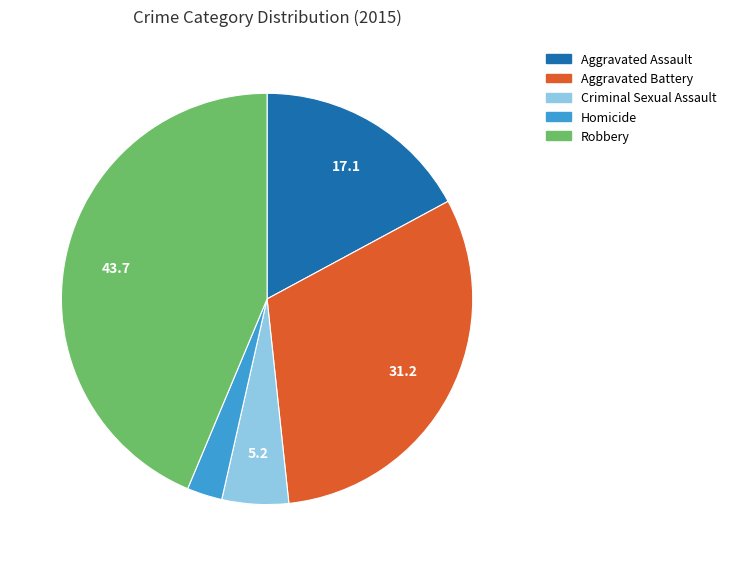

True or false: Aggravated Assault accounts for 11% of the total.

False